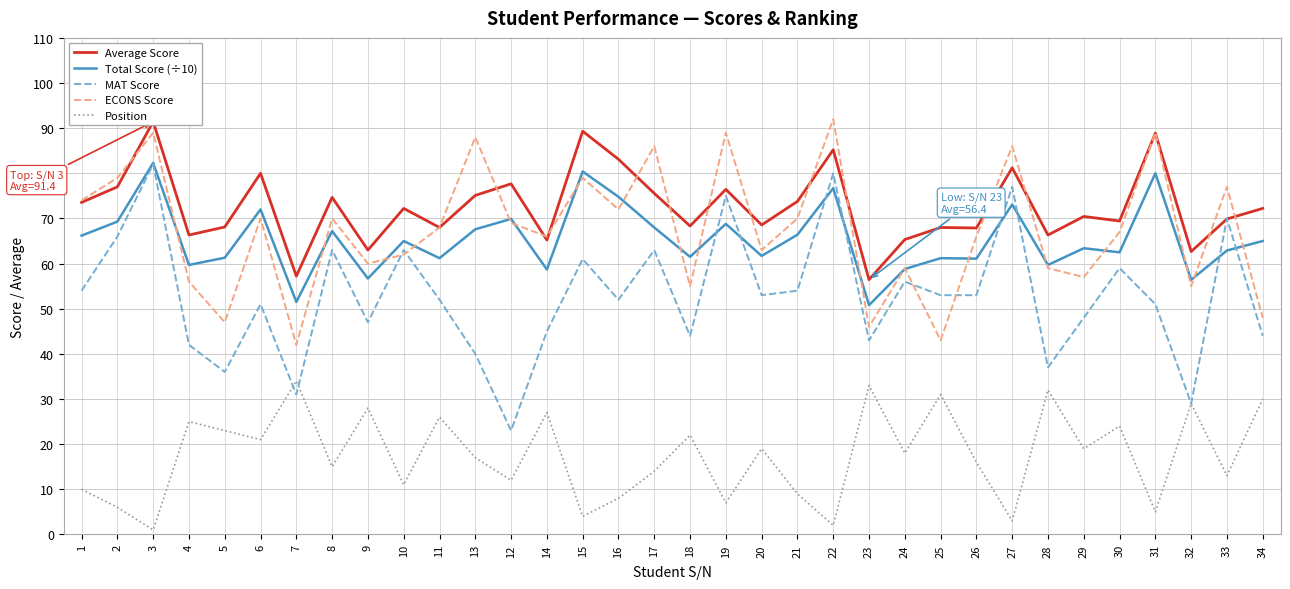

Is this an area chart (filled region under the line)?

No